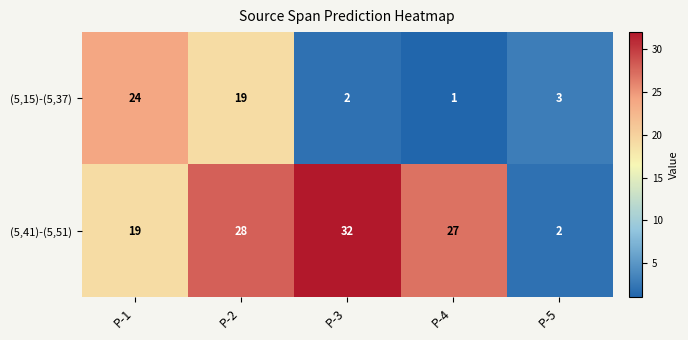

The (5,41)-(5,51) series shows 11 at P-1. True or false?

False